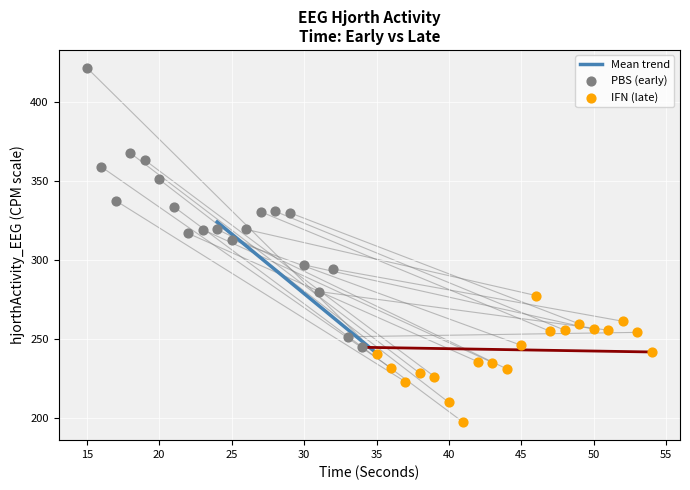

Which series reaches the minimum Y coordinate?

IFN (late)